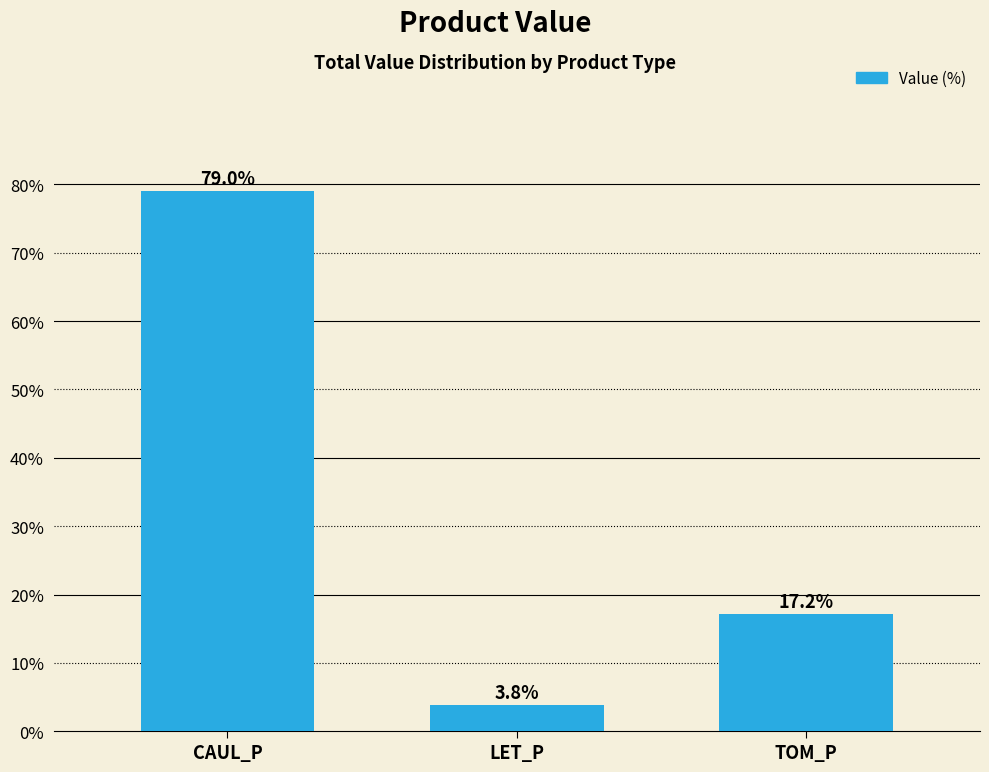

What is the difference between the maximum and minimum values?

75.2